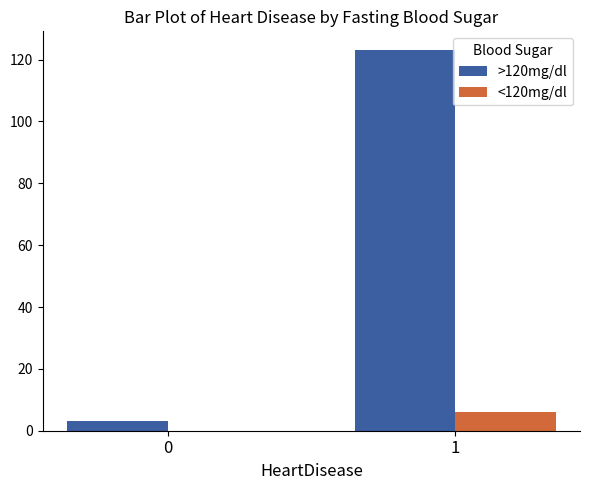

What is the sum of all <120mg/dl values?

6